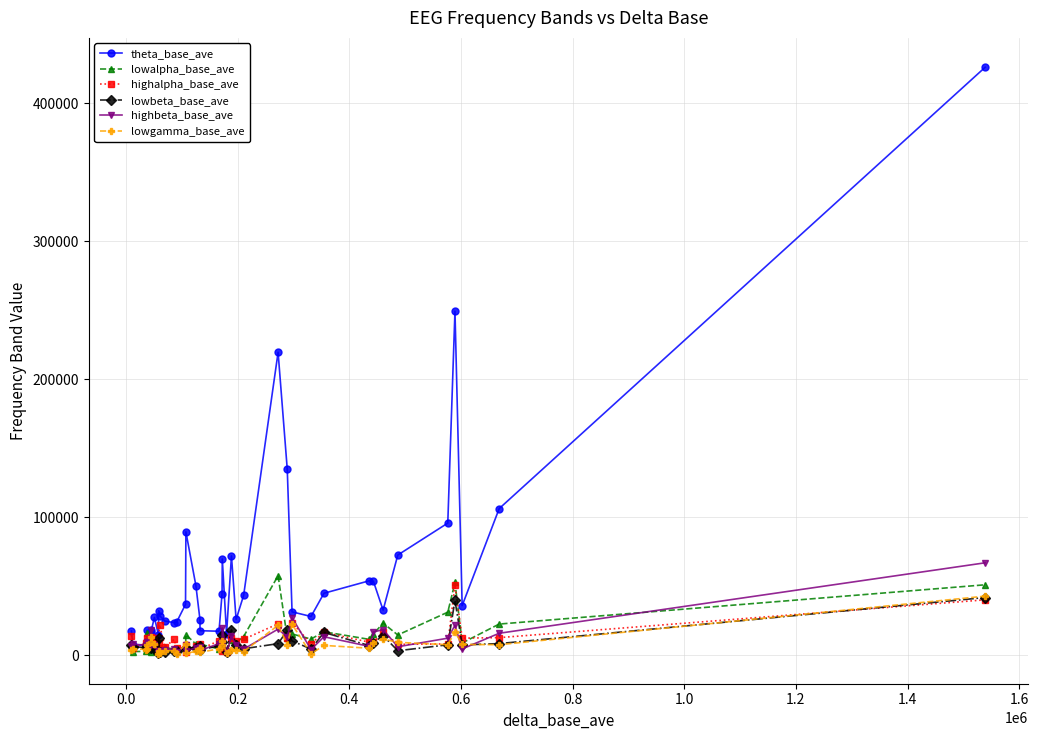

What is the maximum value shown in the chart?

425957